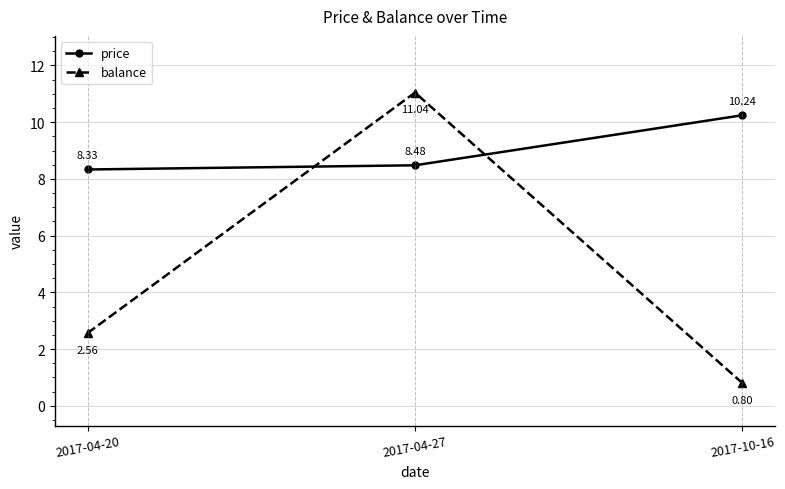

What is the highest value of the price series?

10.2